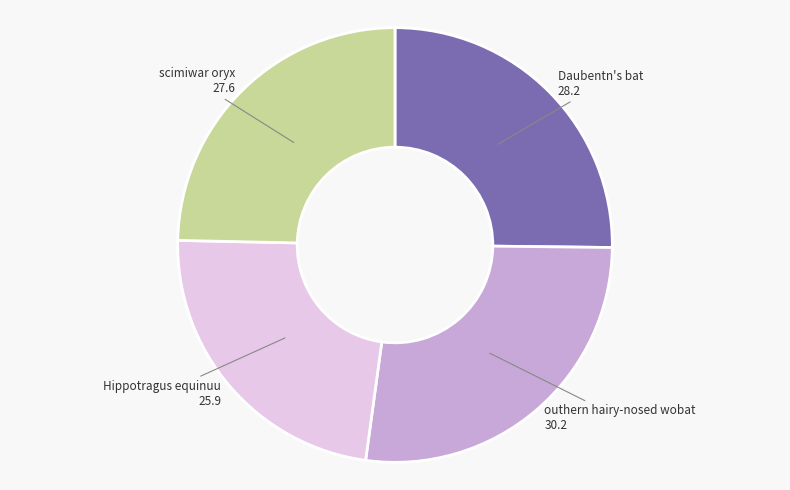

Is it true that outhern hairy-nosed wobat is 18% of the pie?

False